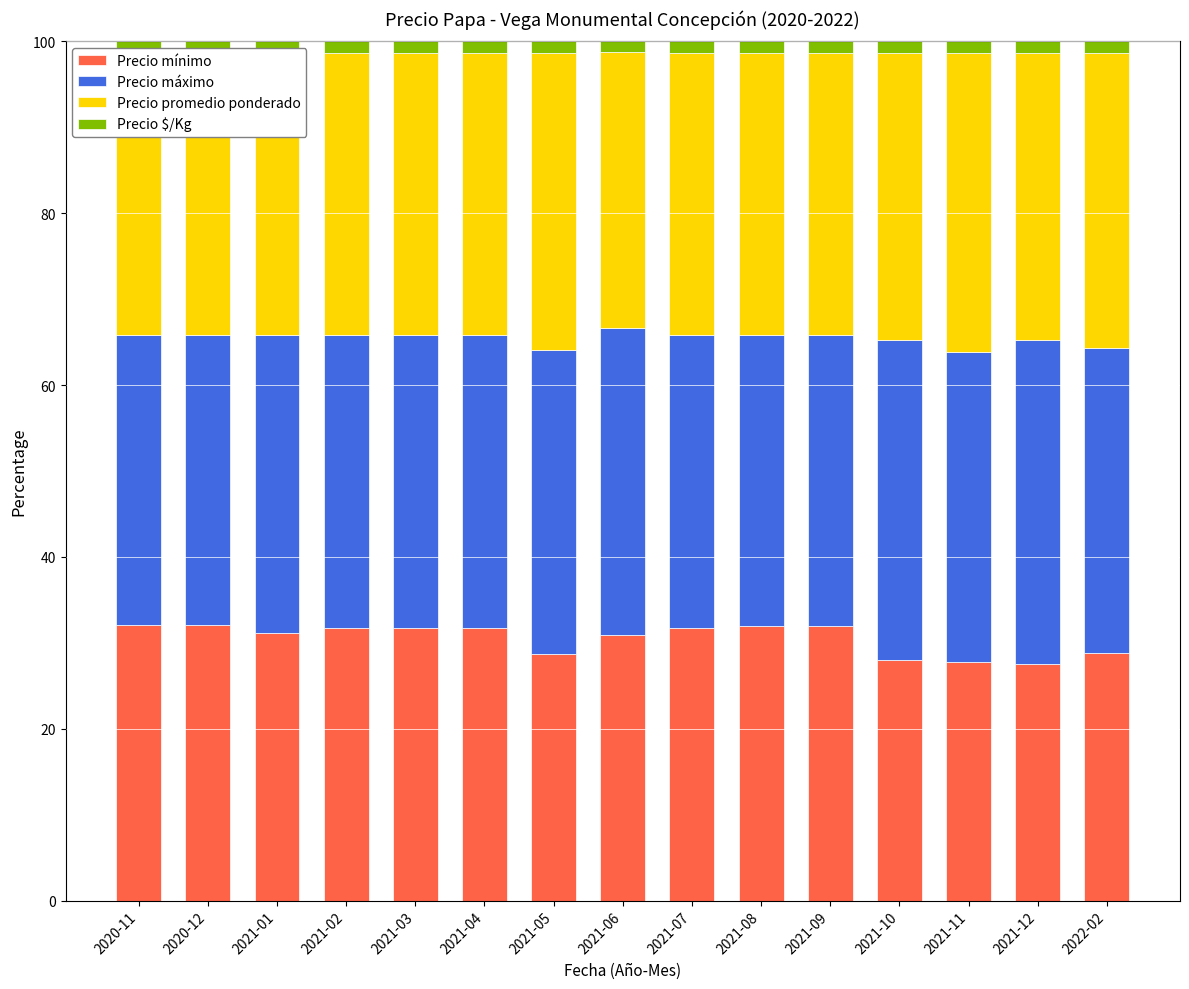

What is the sum of all Precio mínimo values?

457.7